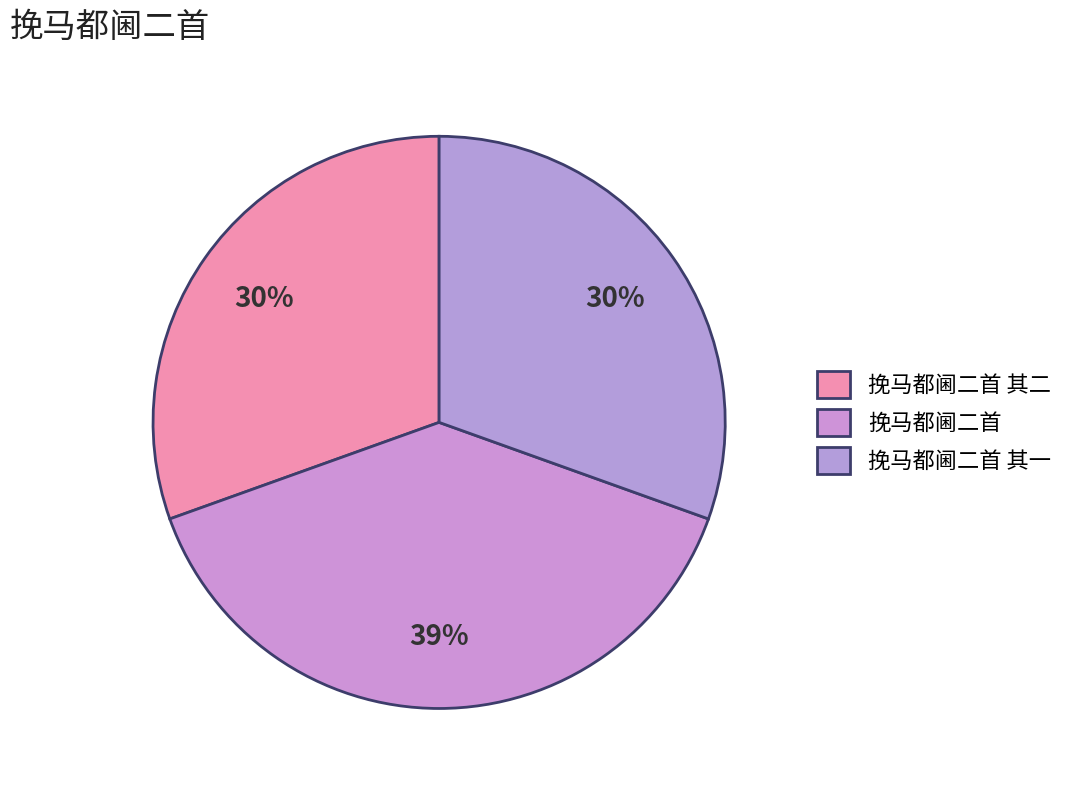

Do 挽马都阃二首 and 挽马都阃二首 其二 together represent more than half of the pie?

Yes